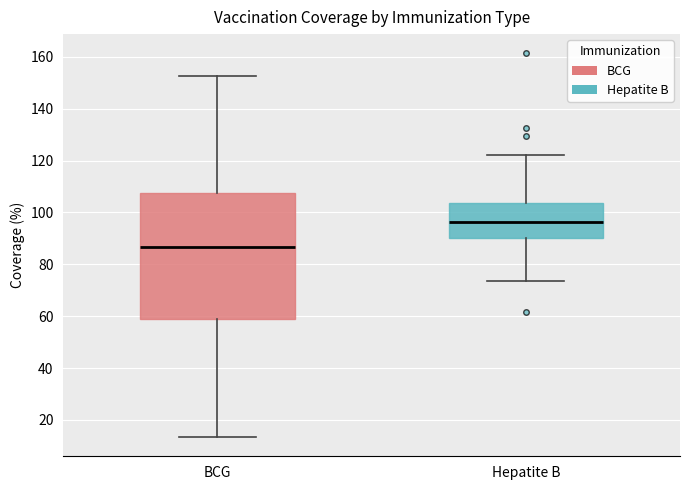

Which box's median line is the lowest?

BCG